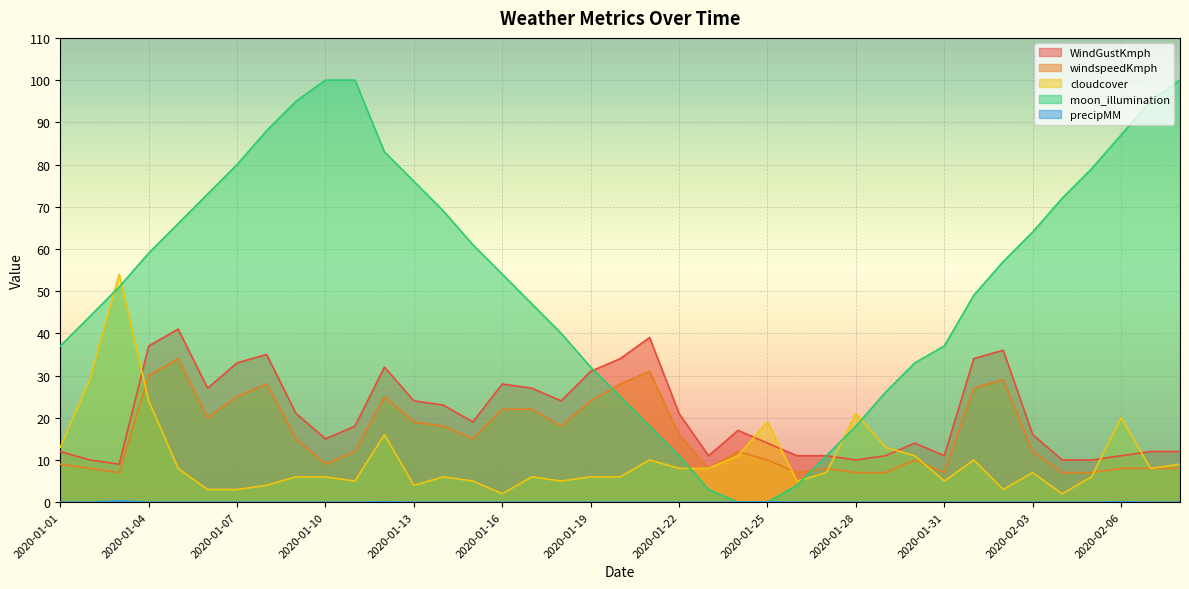

What is the difference between the highest and lowest values at 2020-02-07?

95.0